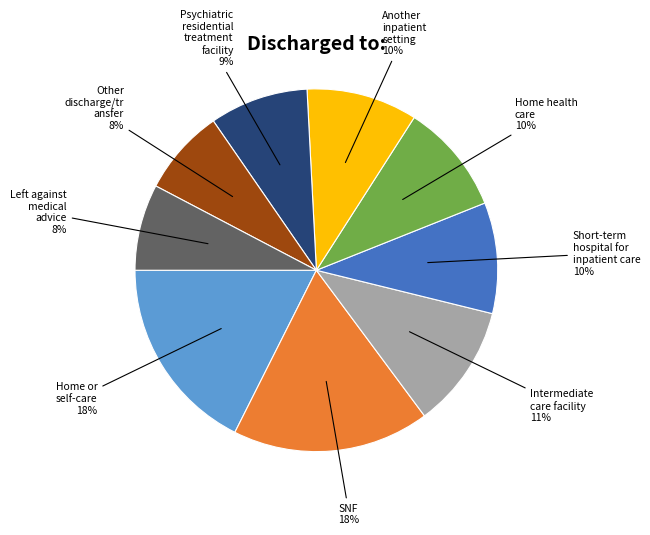

How many segments does this pie chart have?

9